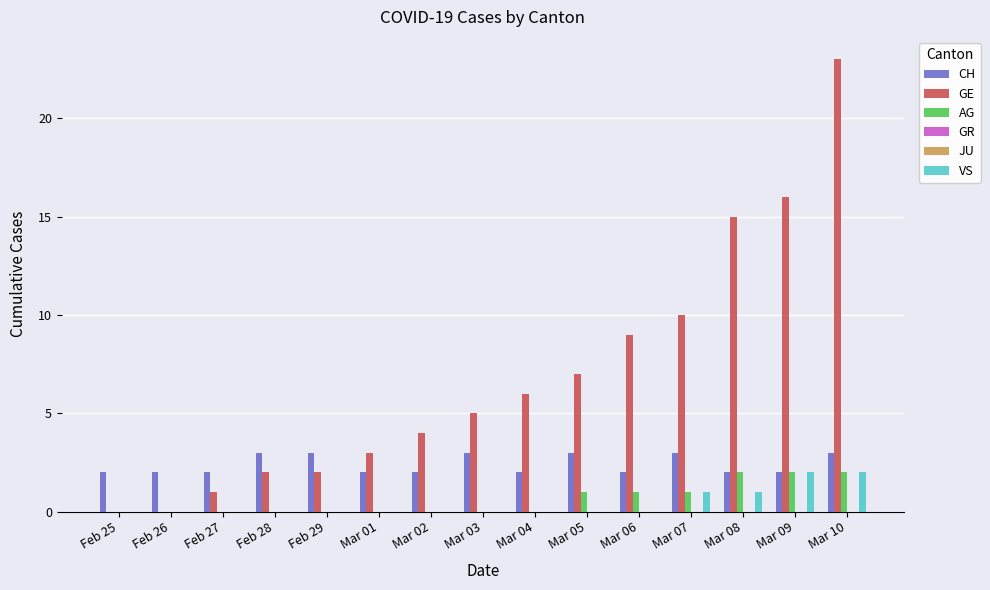

What is the difference between the maximum and minimum values in the CH series?

1